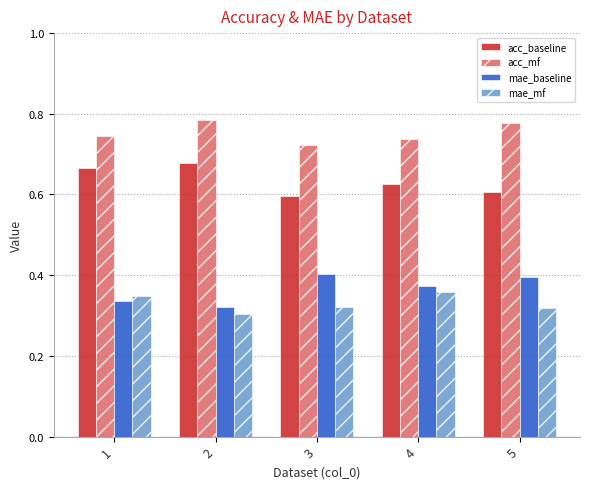

The value of acc_baseline at 5 is 0.6. True or false?

True